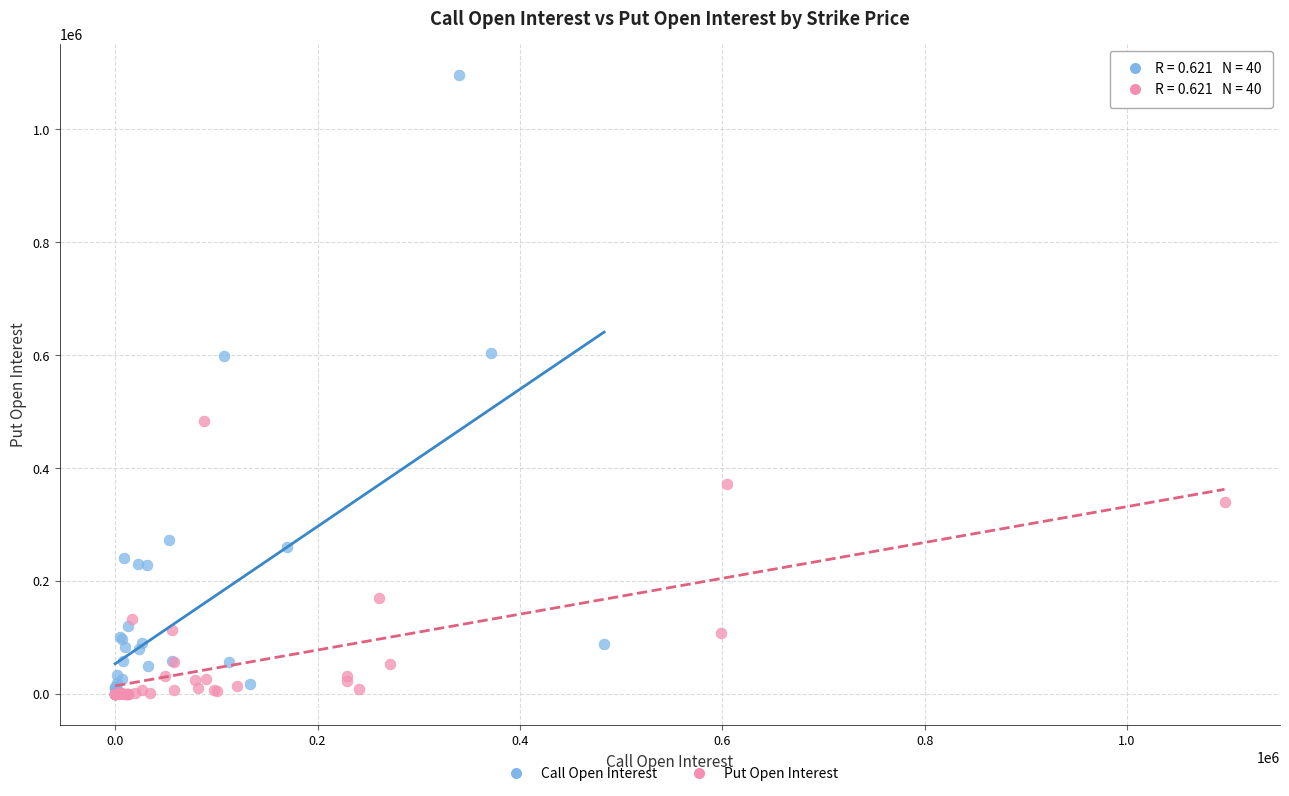

Which series has the widest spread of Y values?

Call Open Interest